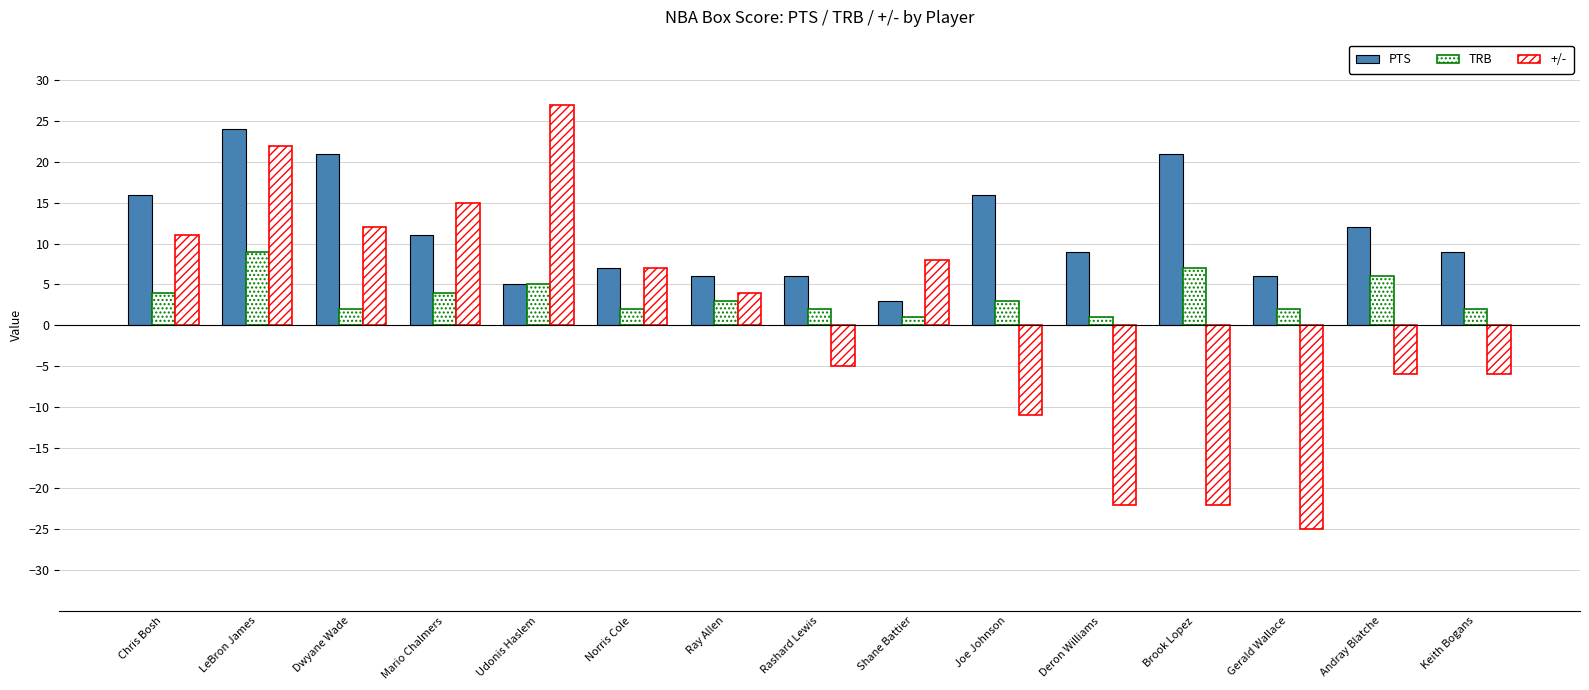

Does the chart contain stacked bars?

No